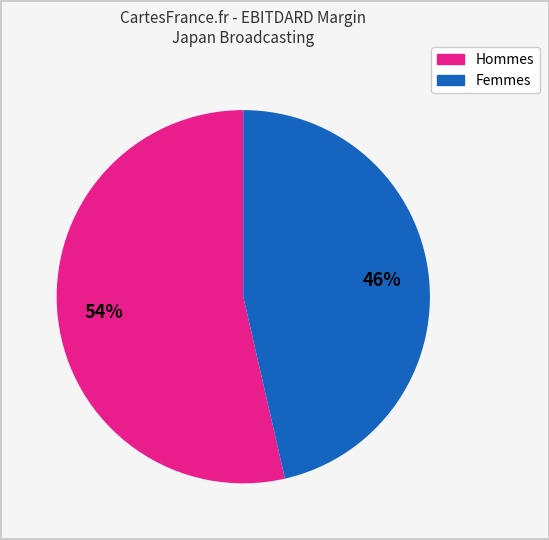

To the nearest percent, what is the average slice percentage?

50%